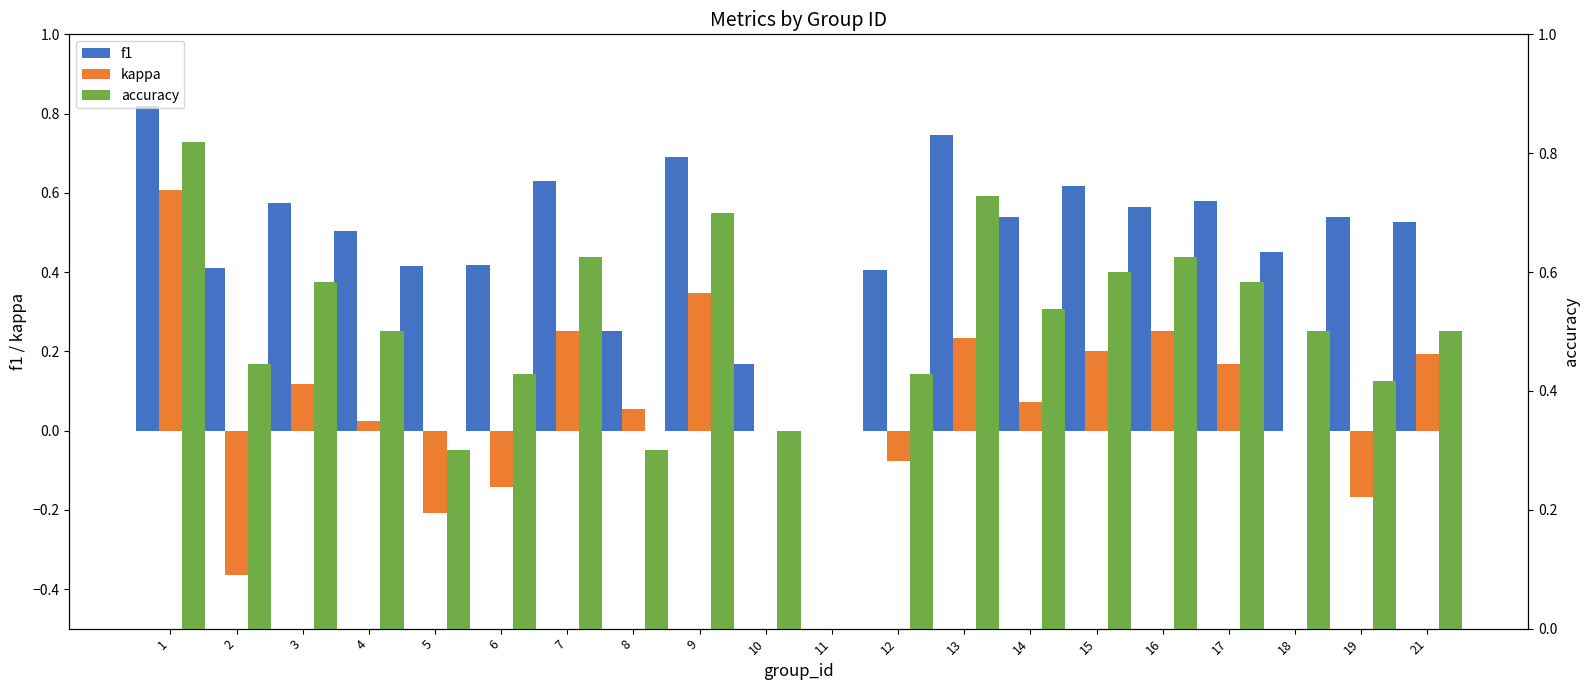

True or false: f1 has a value of 0.4 at 8.

False